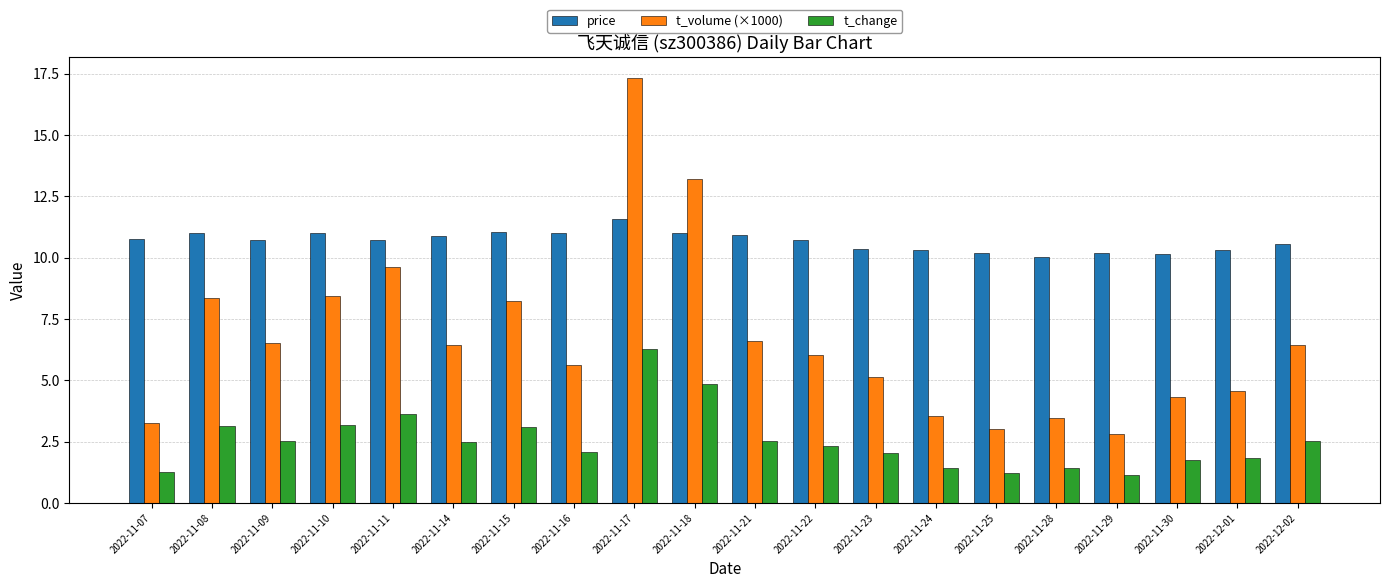

What is the difference between the maximum and minimum values in the t_change series?

5.1